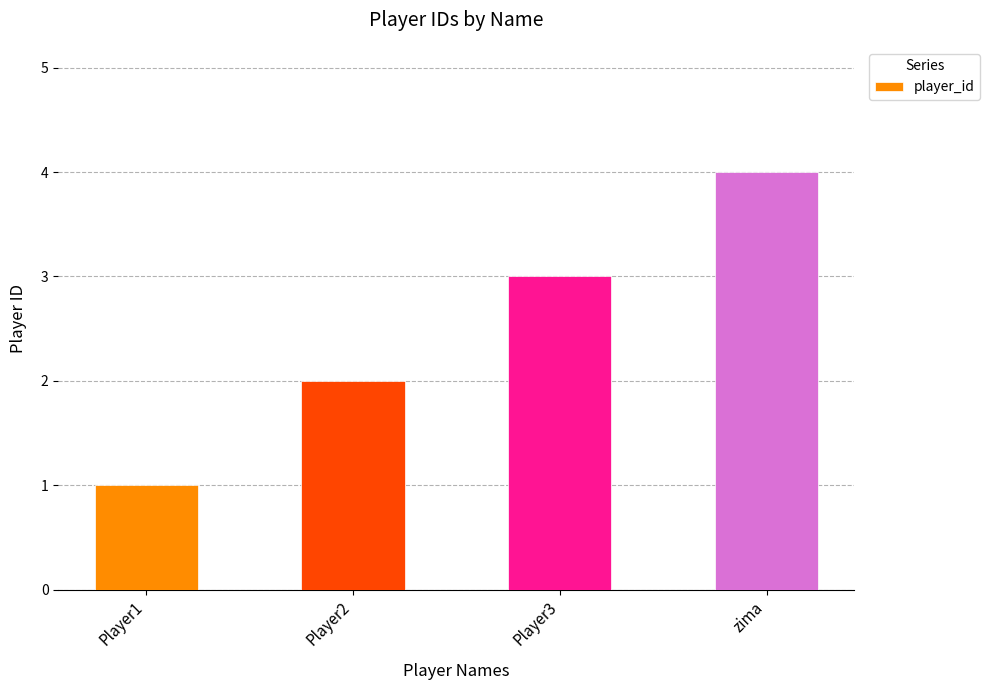

Which label corresponds to the smallest value in the chart?

Player1